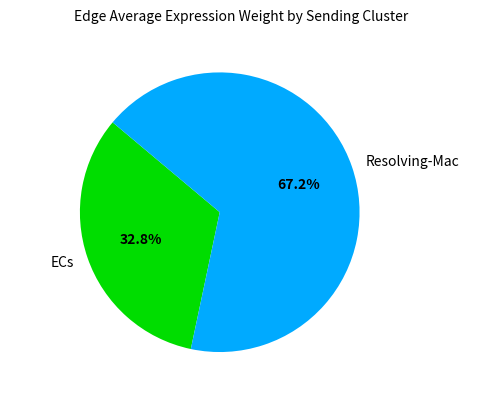

Which slice is the smallest?

ECs